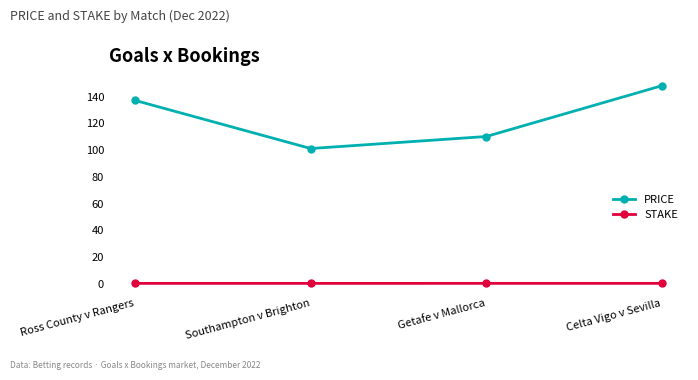

At how many categories does at least one series exceed 69?

4